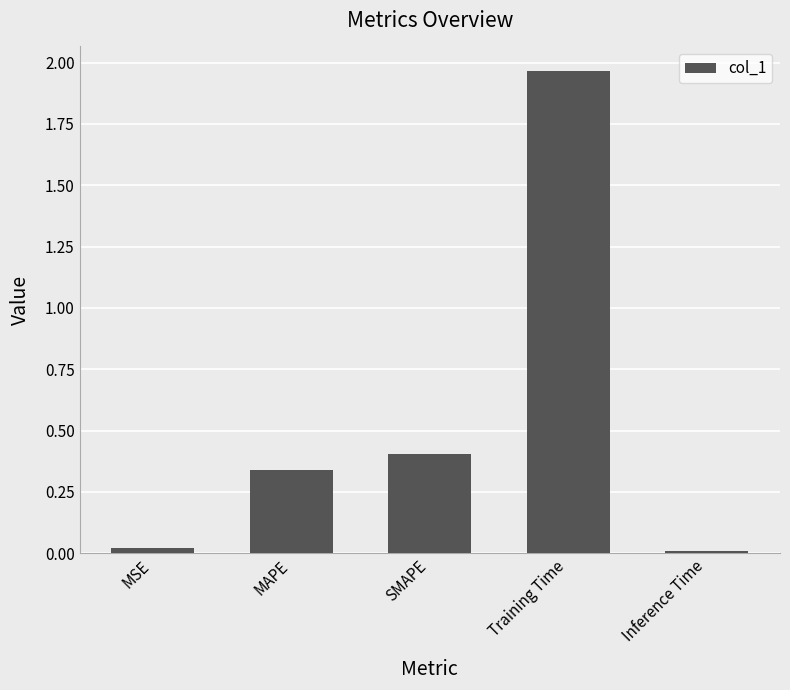

What is the label of the 3rd bar from the left?

SMAPE